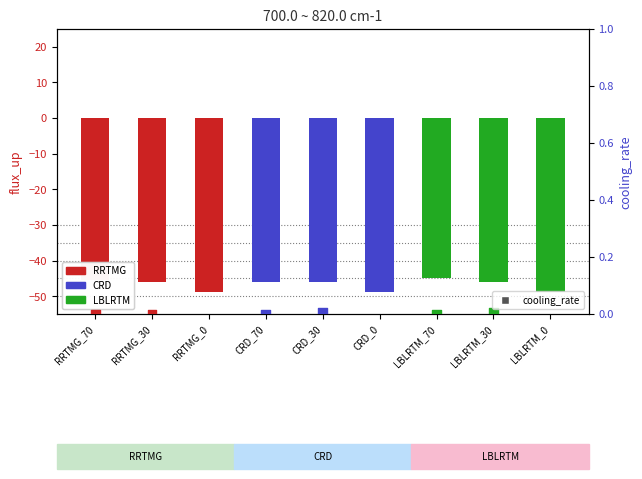

Which series has the largest Y range (max minus min)?

flux_up (count)